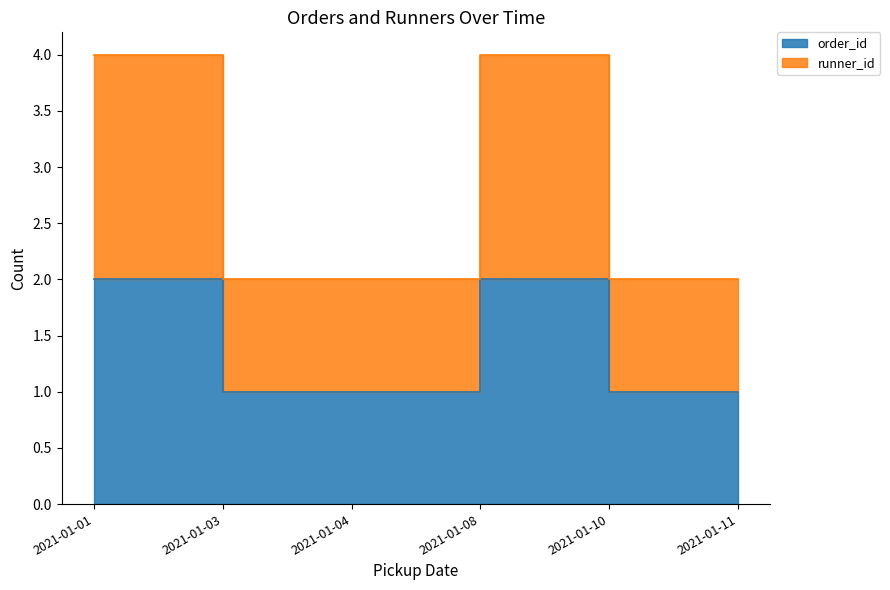

The value of runner_id at 2021-01-08 is 4. True or false?

True